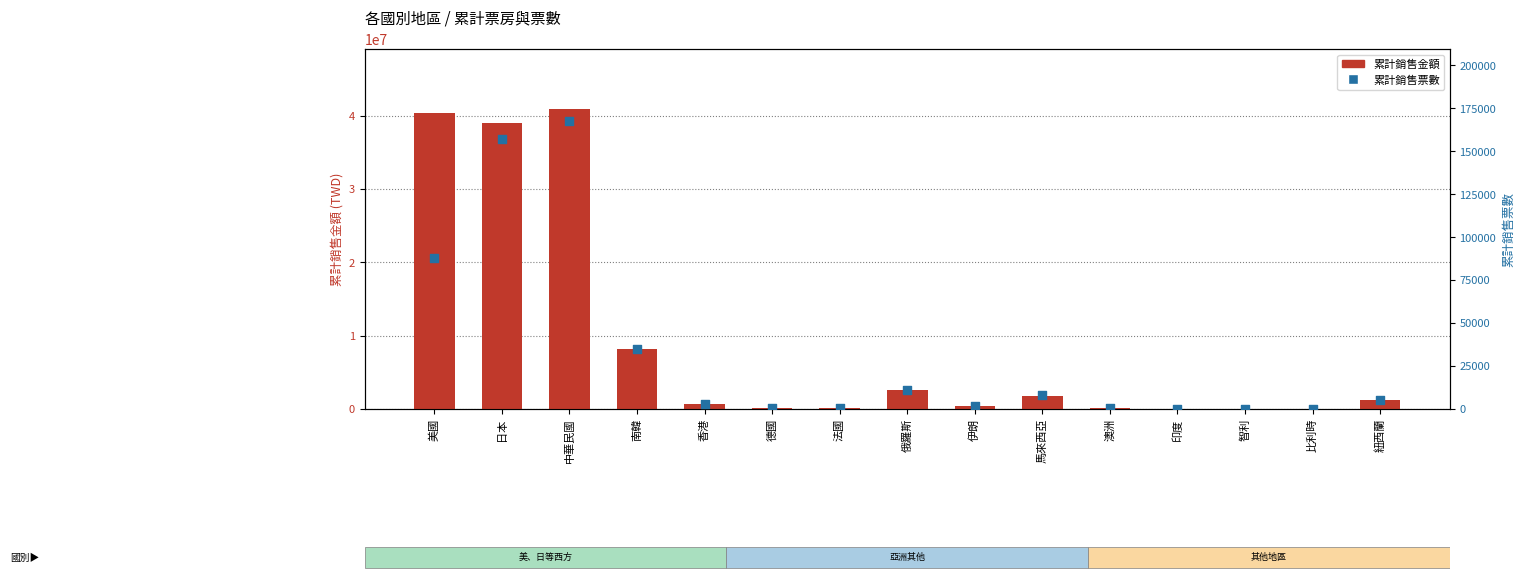

Which series has the largest total across all categories?

累計銷售金額